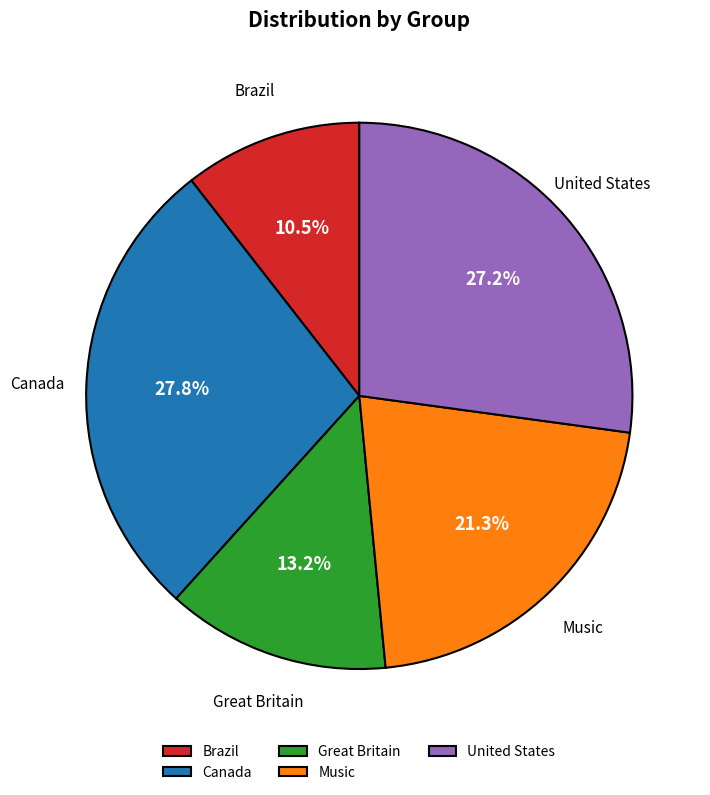

Which has a higher value, Music or Brazil?

Music